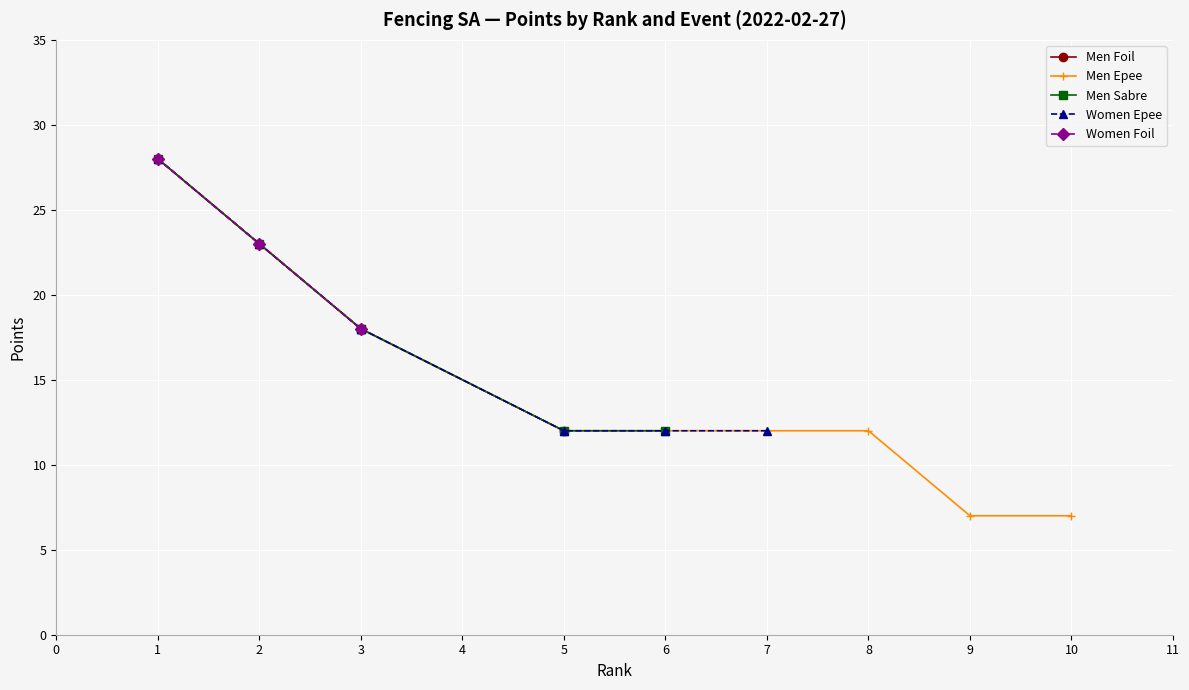

Which has a higher value, 5 or 7?

5